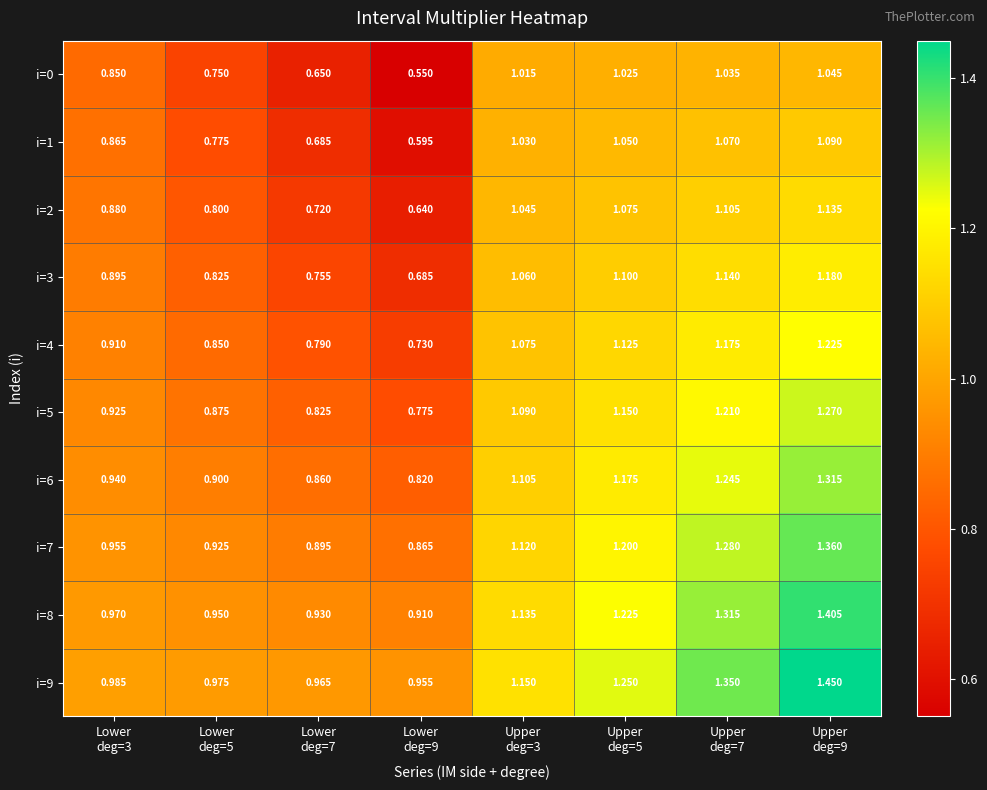

How many data points in i=0 are less than 1?

4